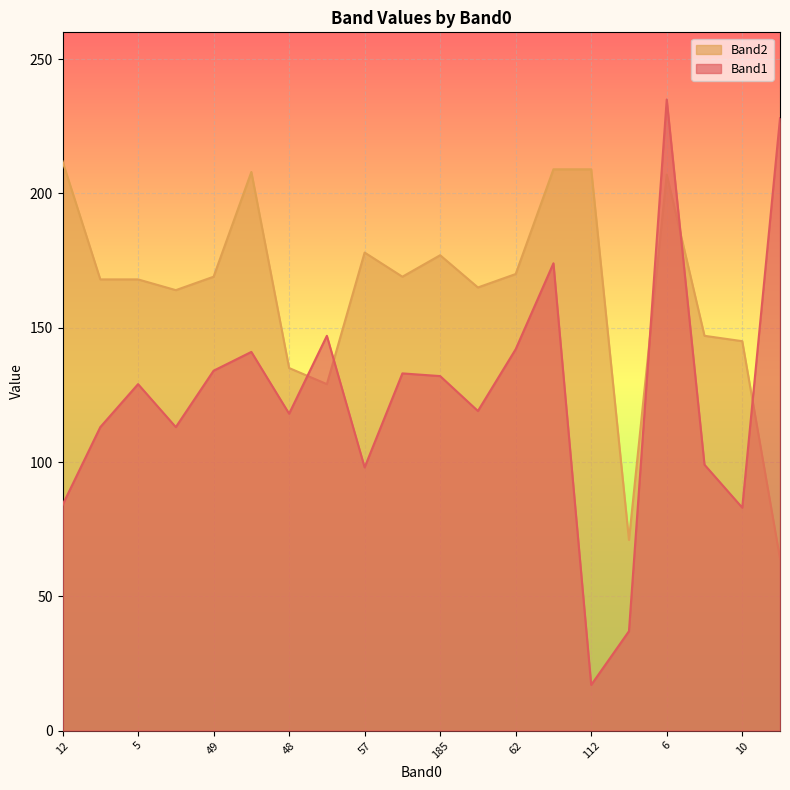

What is the average value of the Band1 series?

124